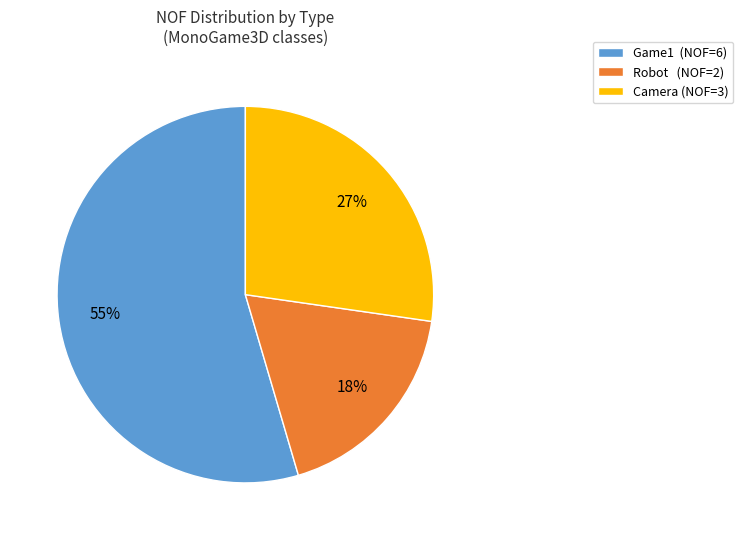

Which has a higher value, Robot (NOF=2) or Game1 (NOF=6)?

Game1 (NOF=6)